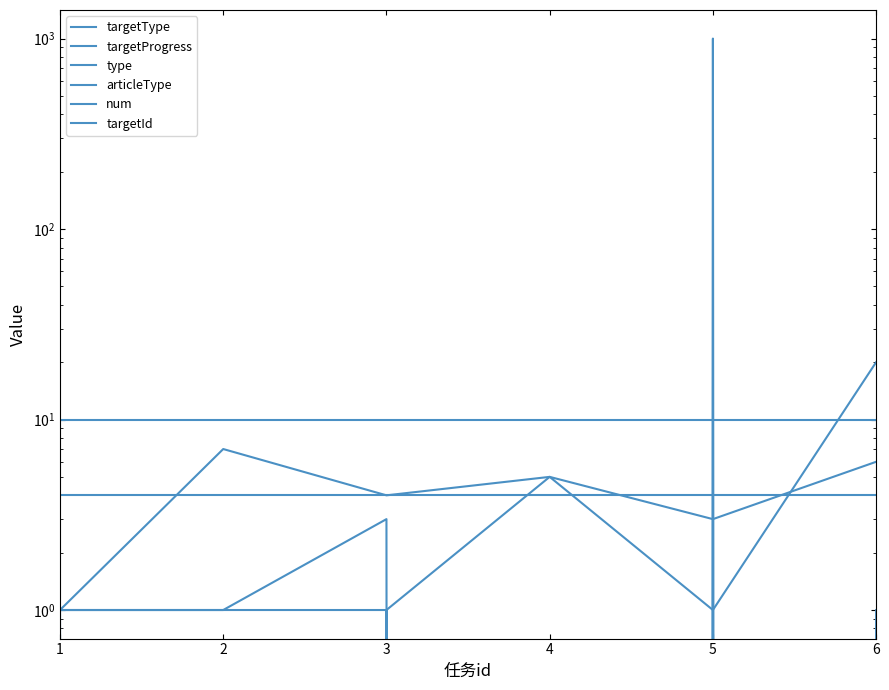

How many values in the targetProgress series exceed 1?

2